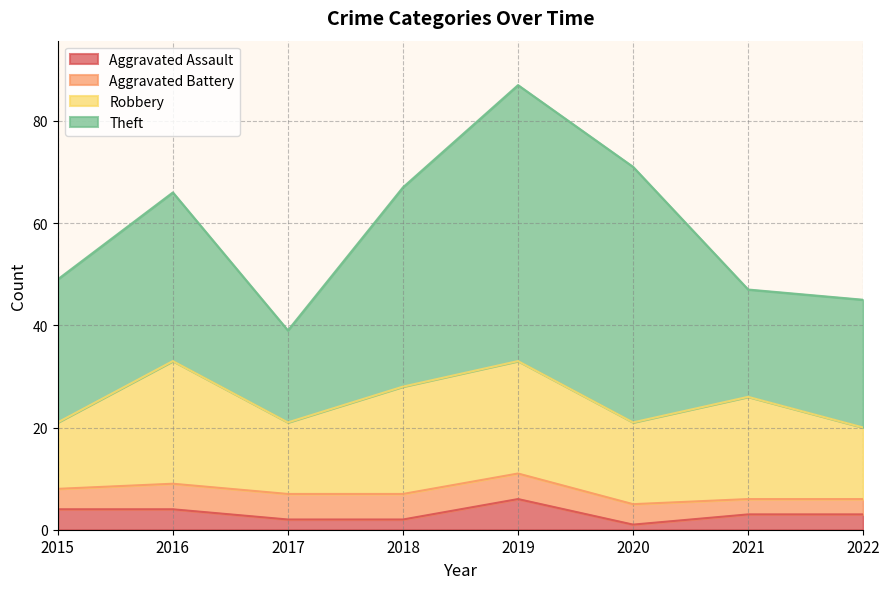

True or false: Robbery and Aggravated Assault cross at least once.

False